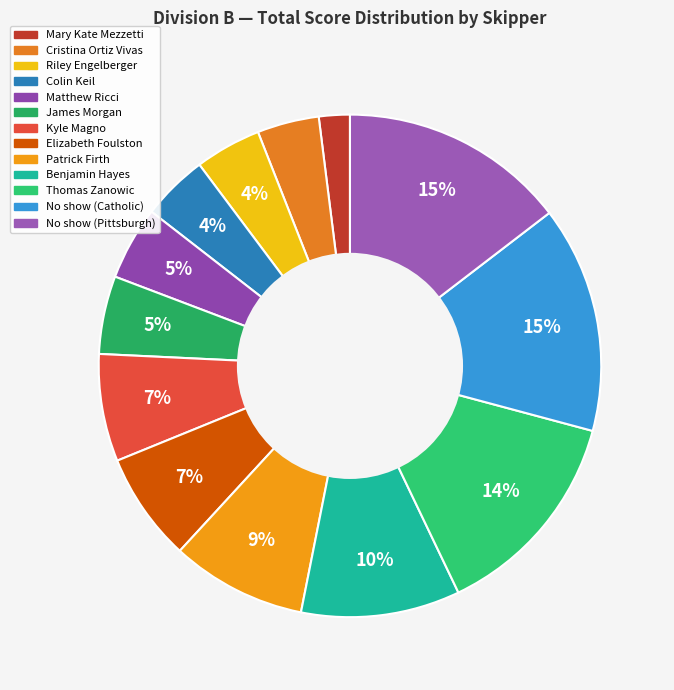

Does James Morgan represent more than half of the total?

No